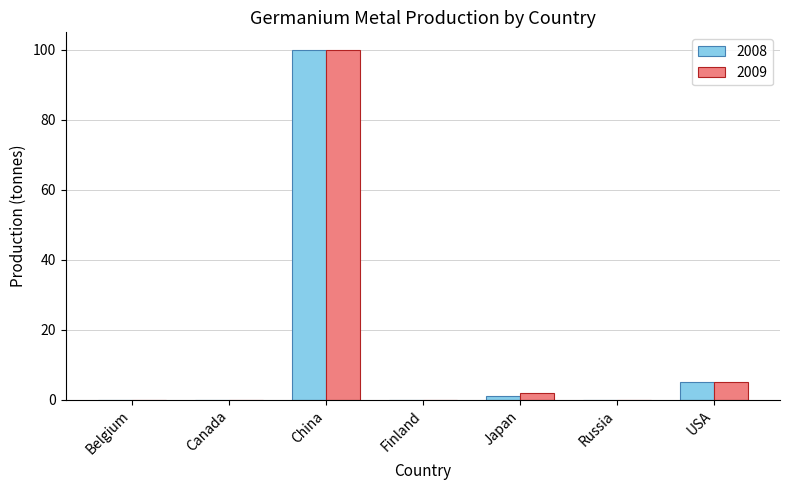

What is the sum of the 2008 values at Finland and USA?

5